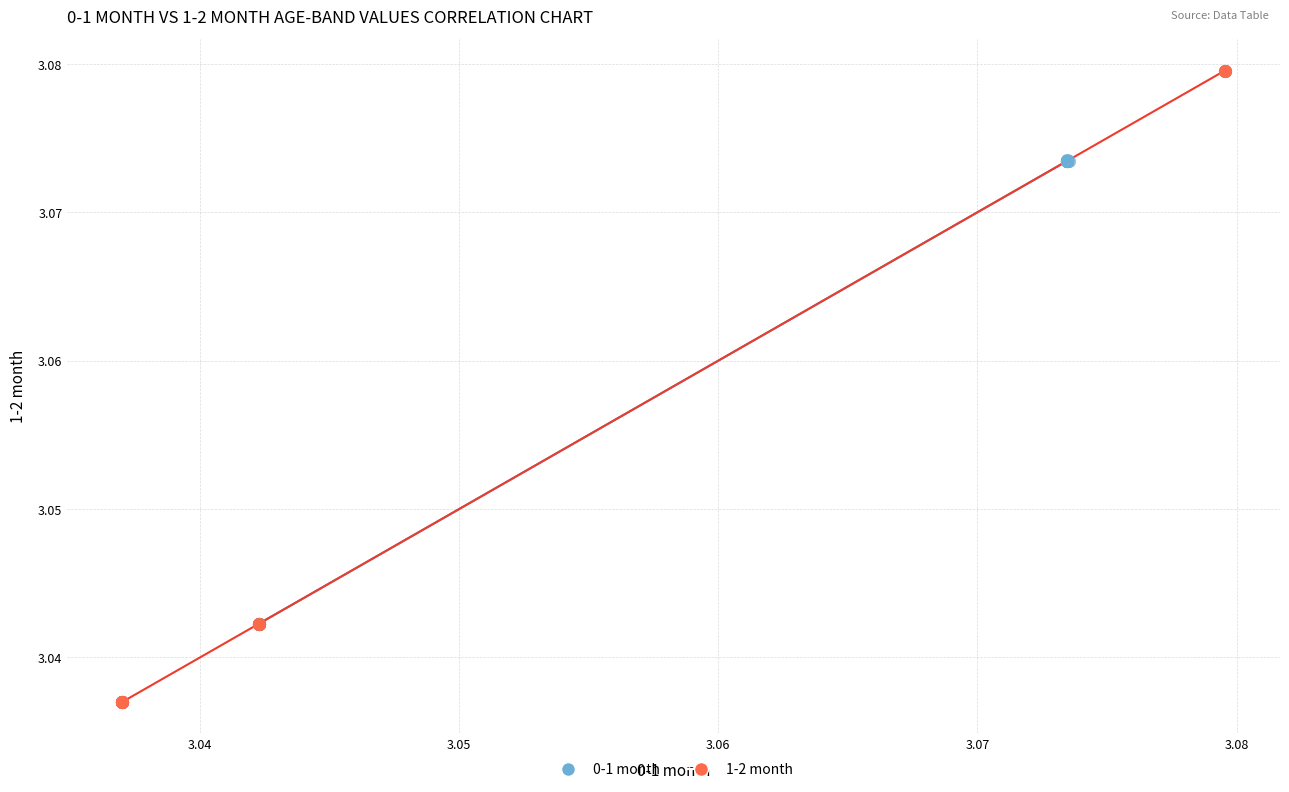

Which series reaches the maximum Y coordinate?

1-2 month